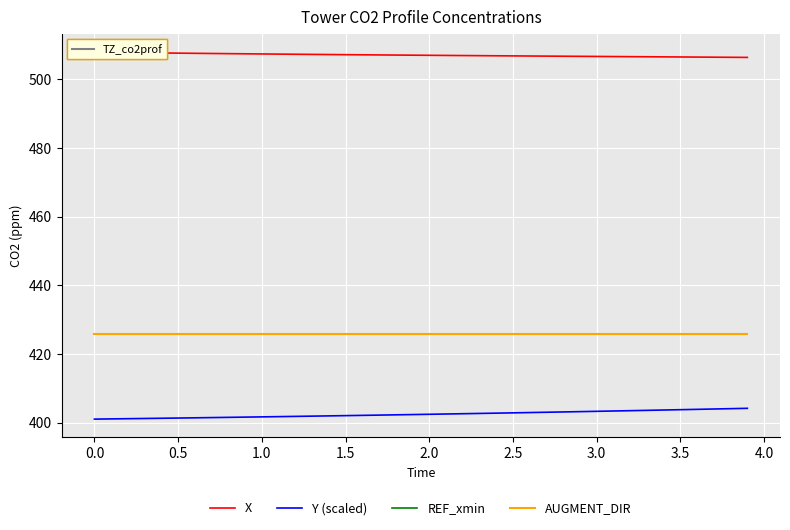

Which series has the largest range (max minus min)?

Y (scaled /10)